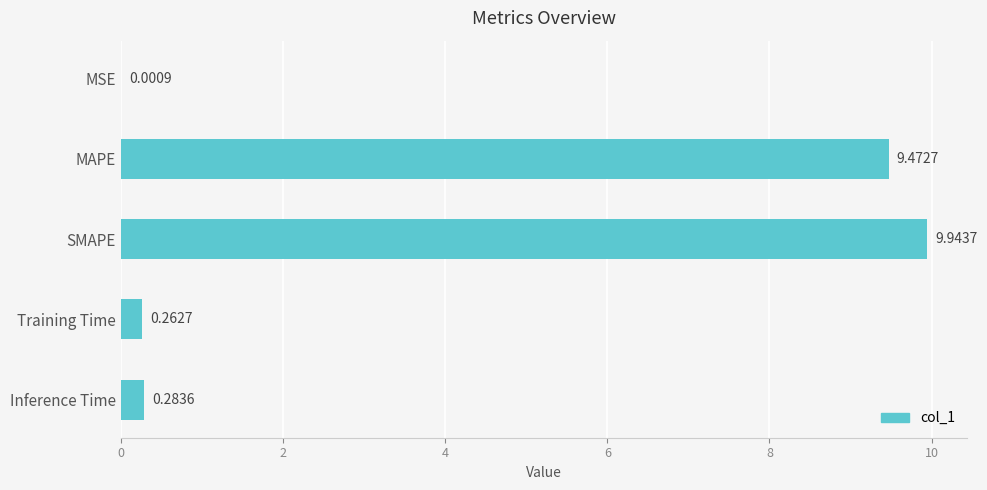

Where is the data nearest to the value 4?

Inference Time